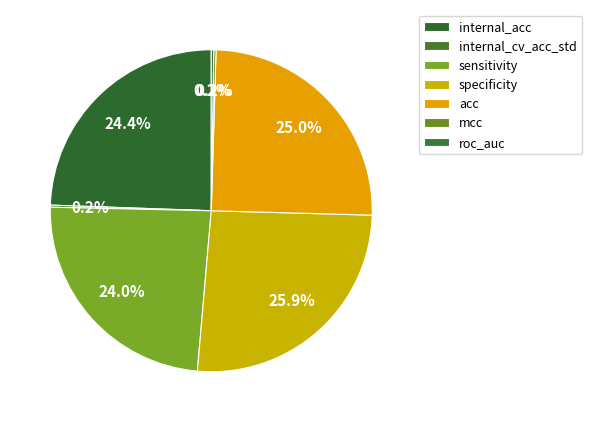

Count the number of slices in the pie.

7